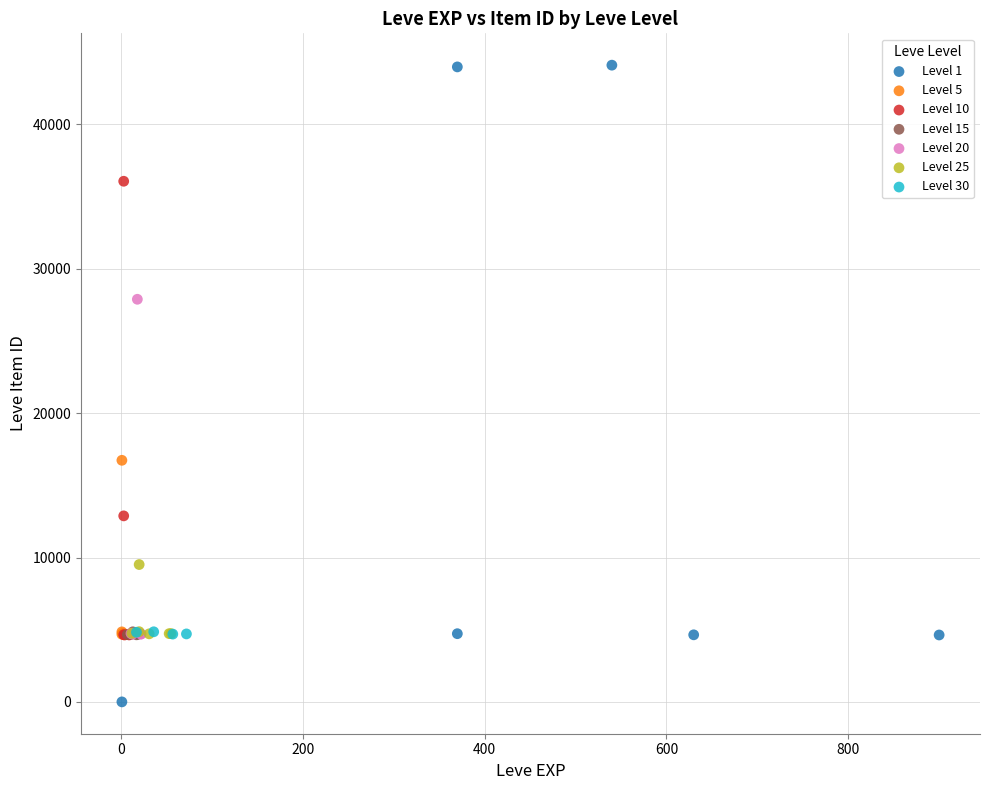

What are all the series names shown in the legend?

Level 1, Level 5, Level 10, Level 15, Level 20, Level 25, Level 30